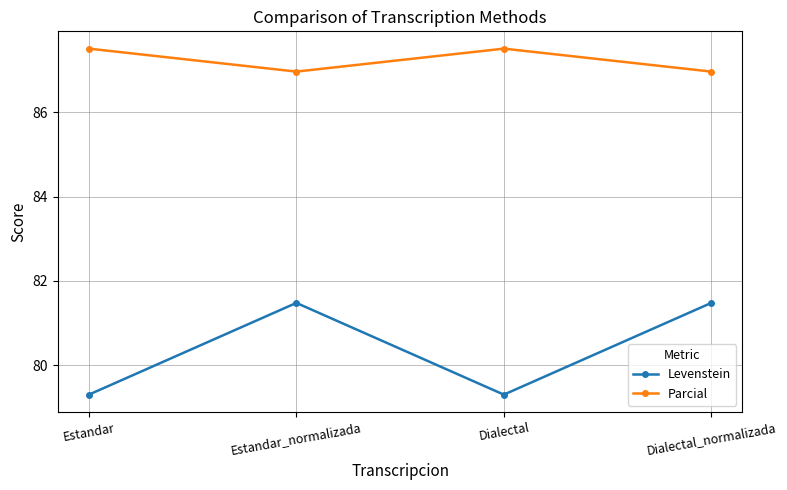

The value of Parcial at Dialectal is 87.5. True or false?

True